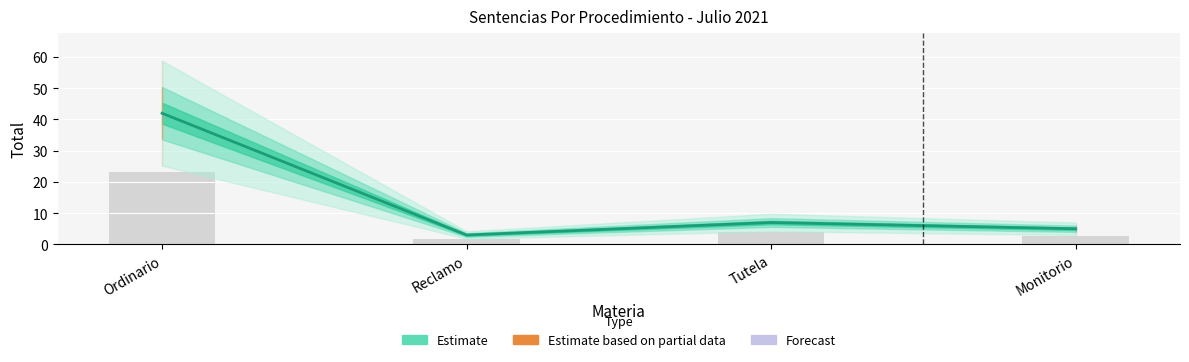

How many data points are above 7?

1